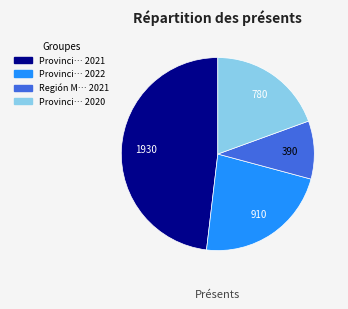

How many slices are in this pie chart?

4